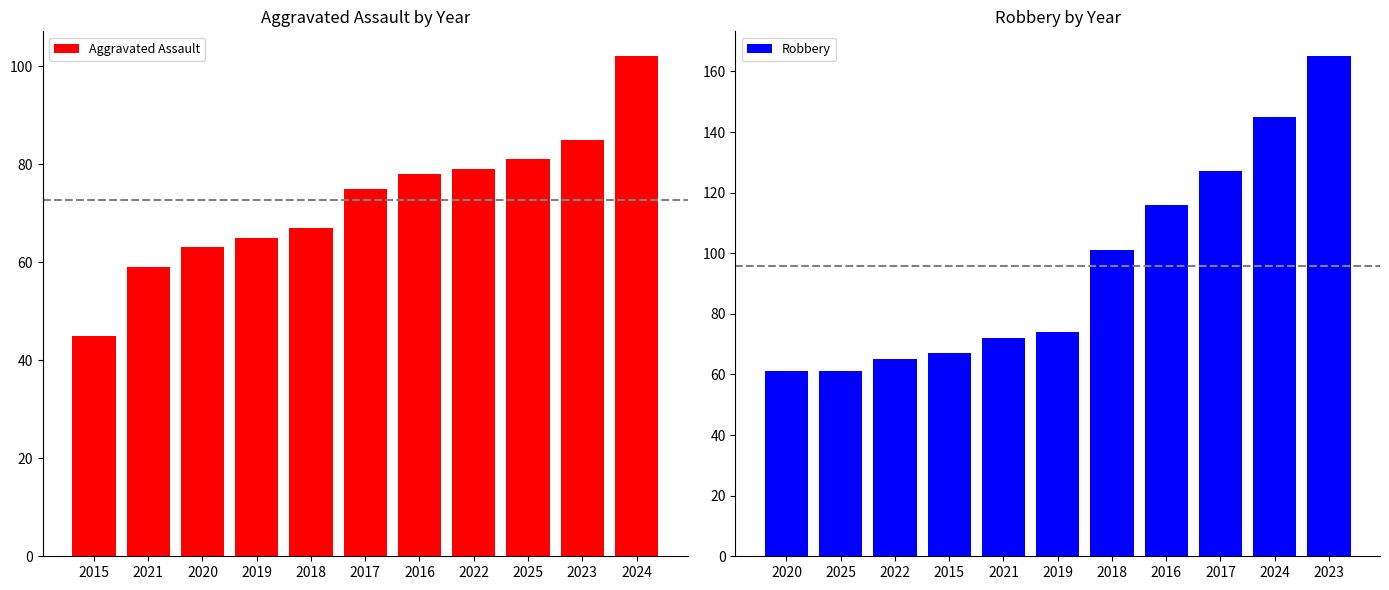

Are the bars grouped side by side (vs. stacked)?

Yes